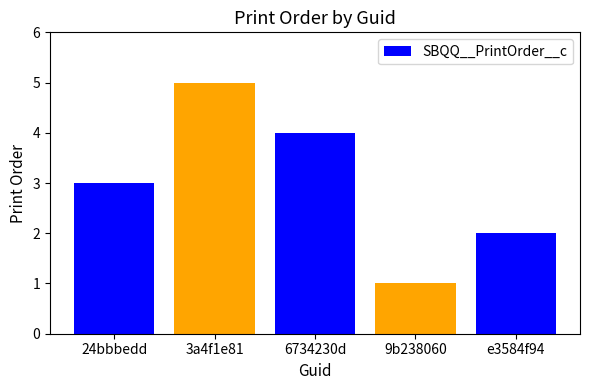

Which has a higher value, 24bbbedd or 6734230d?

6734230d